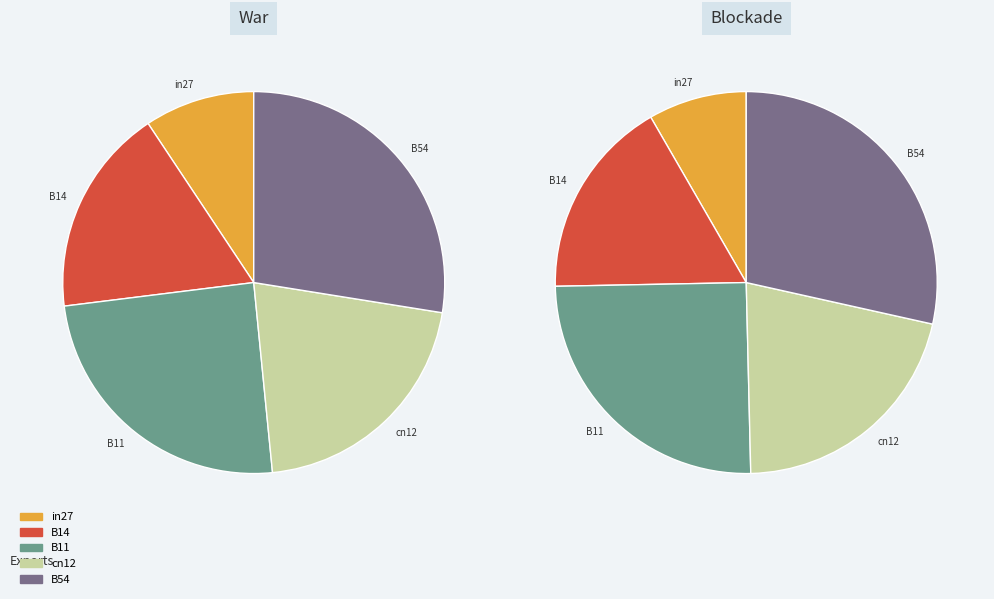

Does any single category account for the majority?

No